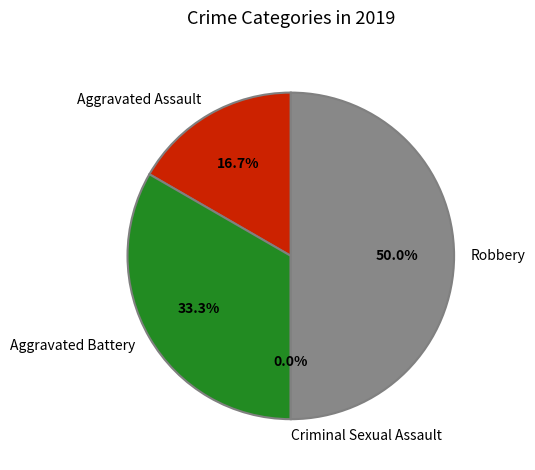

To the nearest percent, what is the average slice percentage?

25%